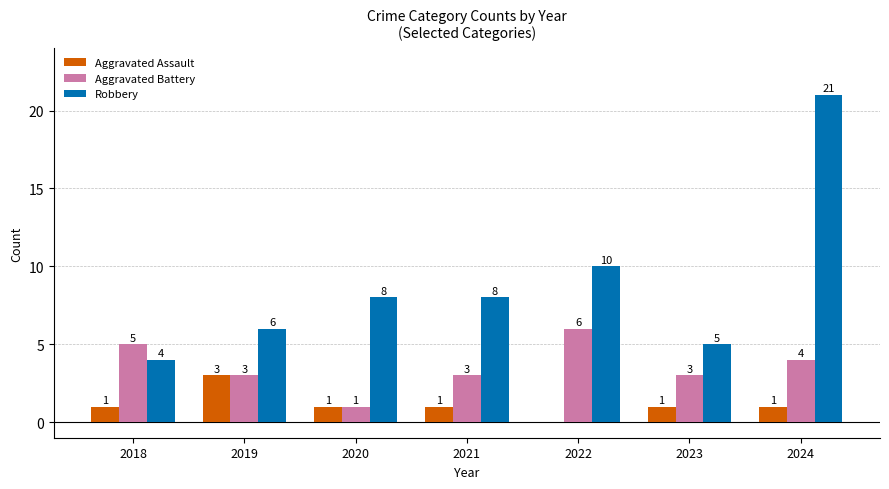

What is the sum of the Robbery values at 2019 and 2021?

14